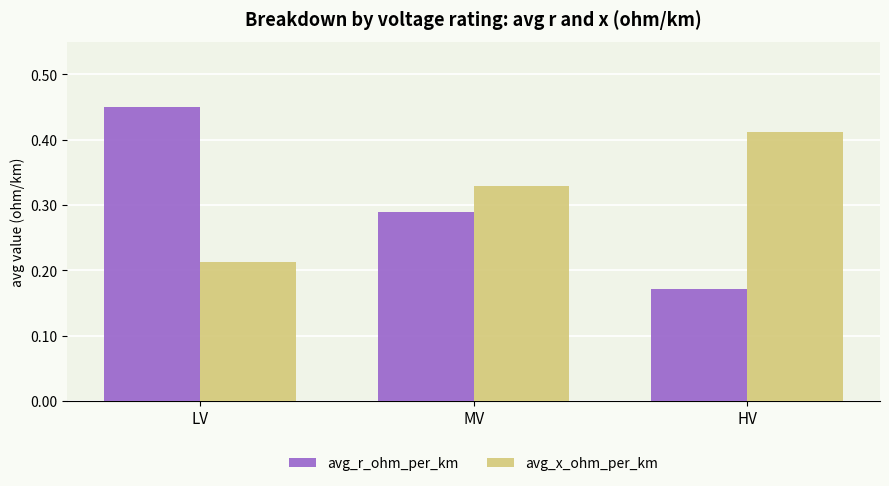

List the labels in order of avg_r_ohm_per_km value, smallest first.

HV, MV, LV